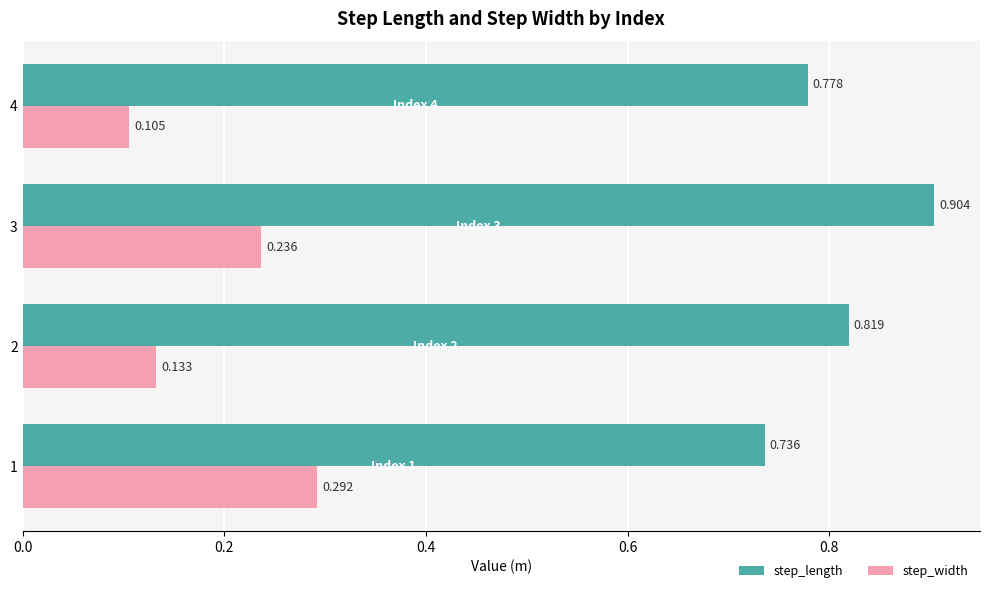

At 3, list the series in order from largest to smallest.

step_length, step_width